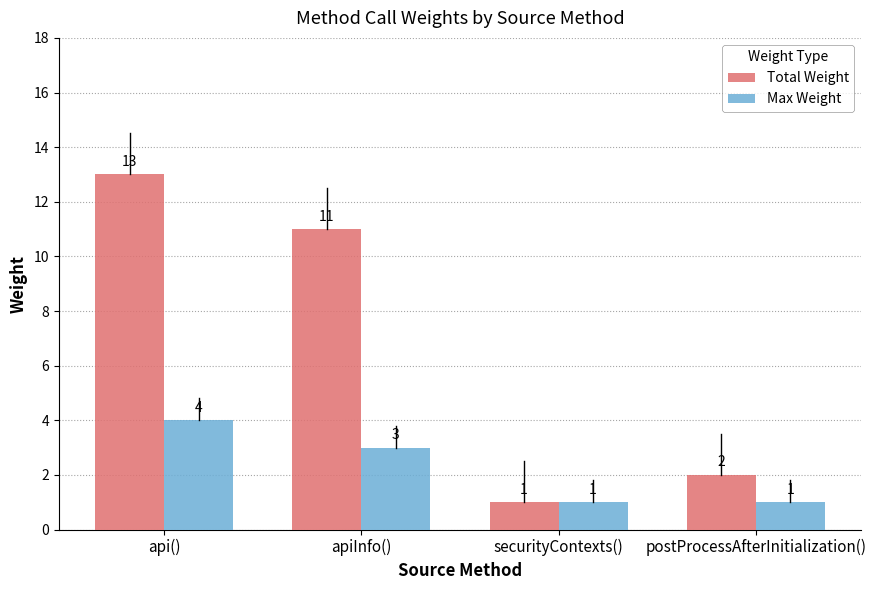

What is the average value of the Total Weight series?

7